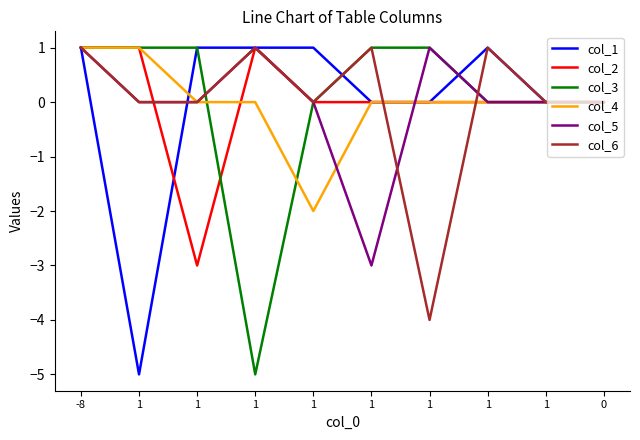

How many lines are shown in the chart?

6